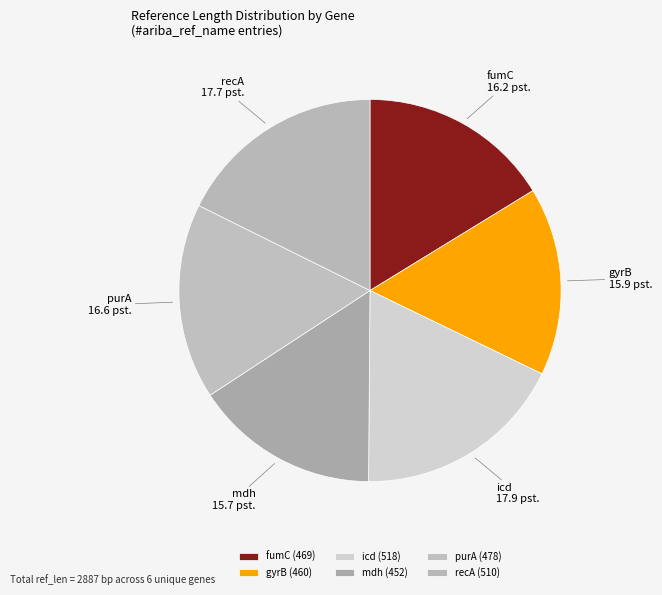

Is there any slice that represents more than half of the pie?

No